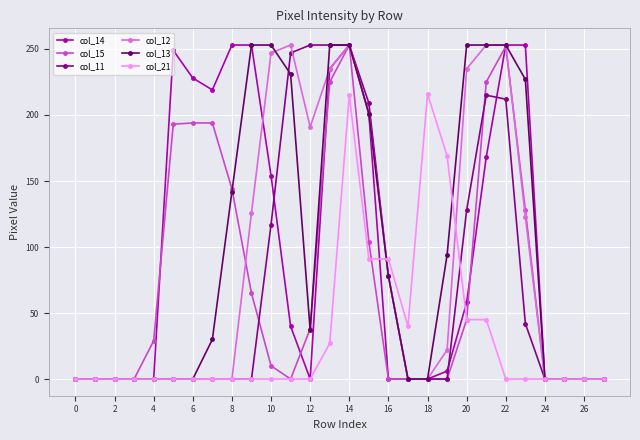

At how many categories does at least one series exceed 137?

17